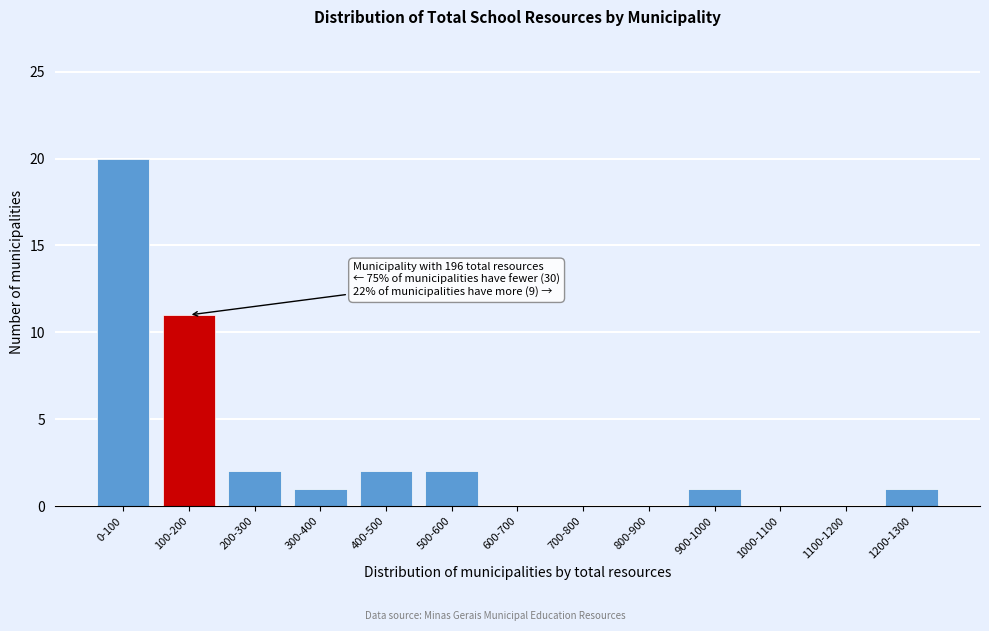

Reading right to left, list all the values displayed in this chart.

1200-1300=1	1100-1200=0	1000-1100=0	900-1000=1	800-900=0	700-800=0	600-700=0	500-600=2	400-500=2	300-400=1	200-300=2	100-200=11	0-100=20